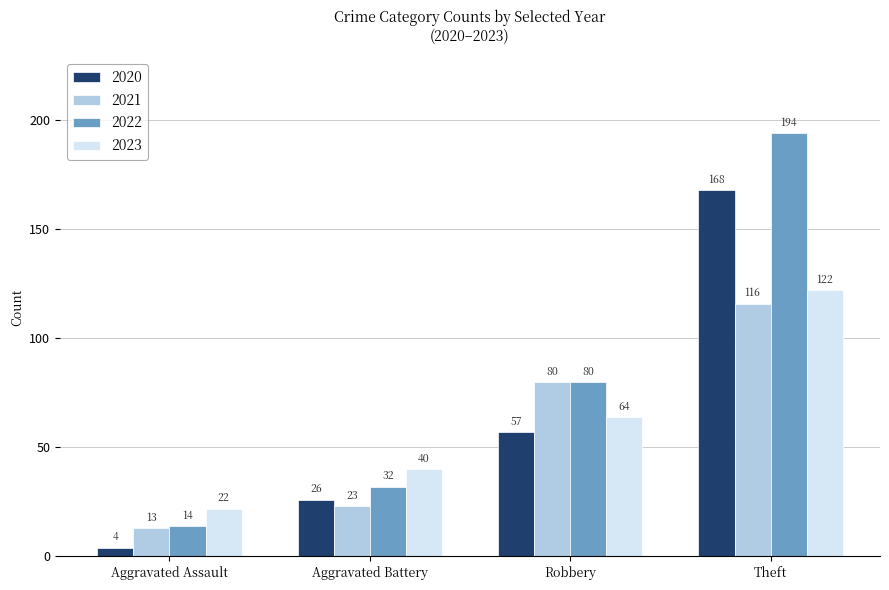

What is the difference between the second highest and minimum values in the 2021 series?

67